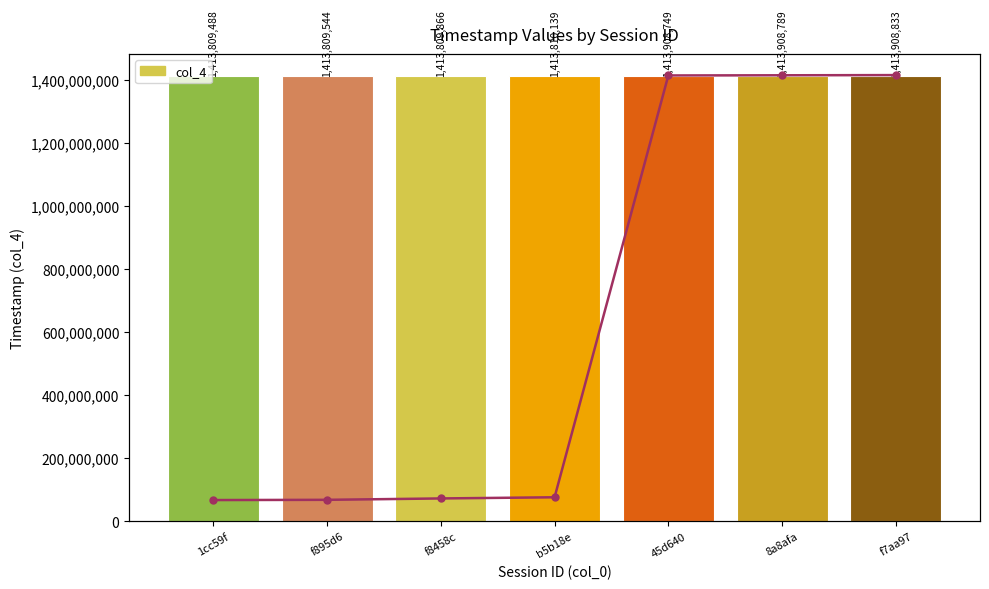

What is the value of the col_4 bar at the 5th from the left?

1413908749